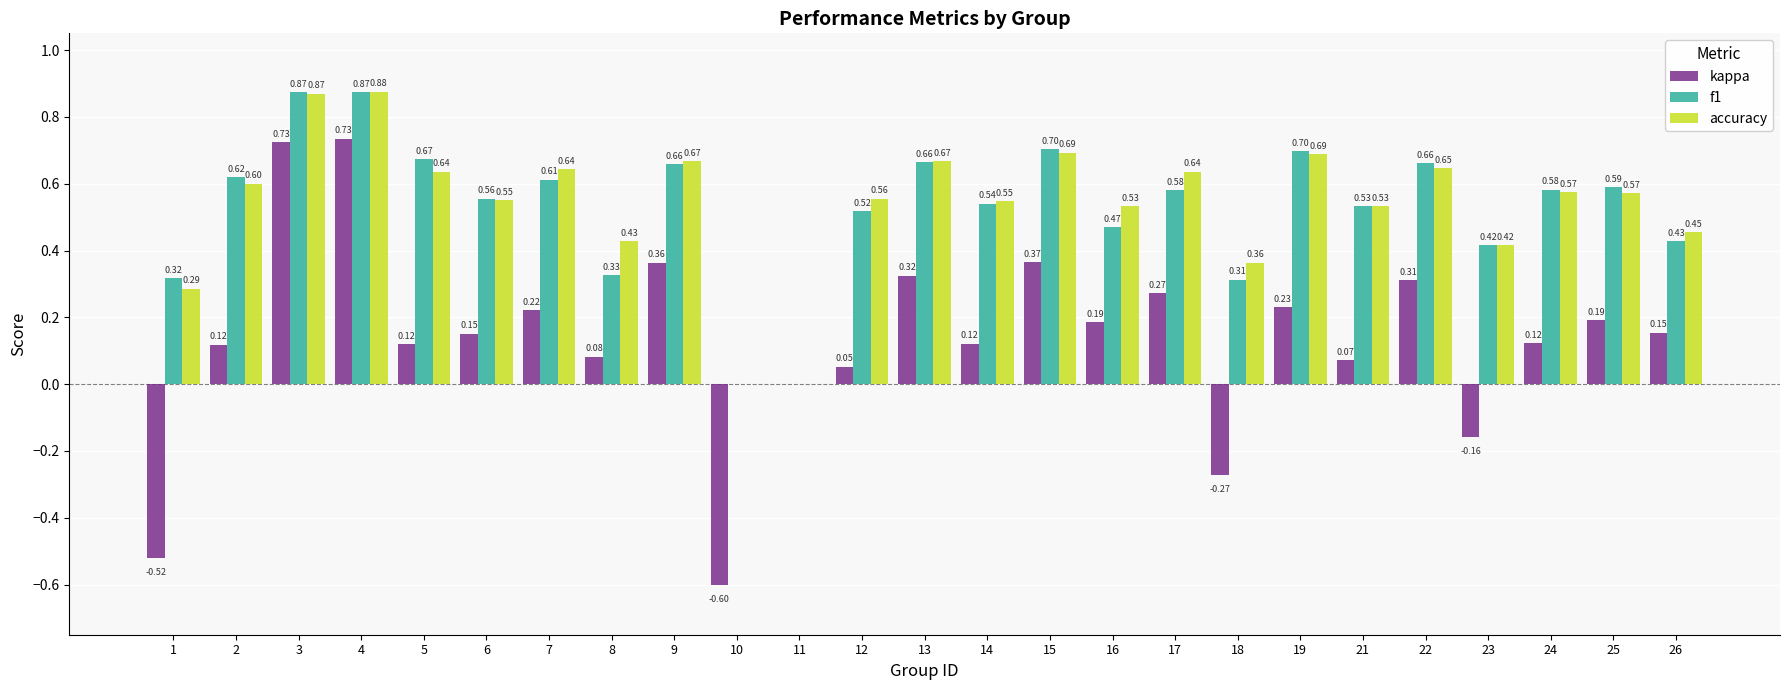

What is the sum of all kappa values?

3.4